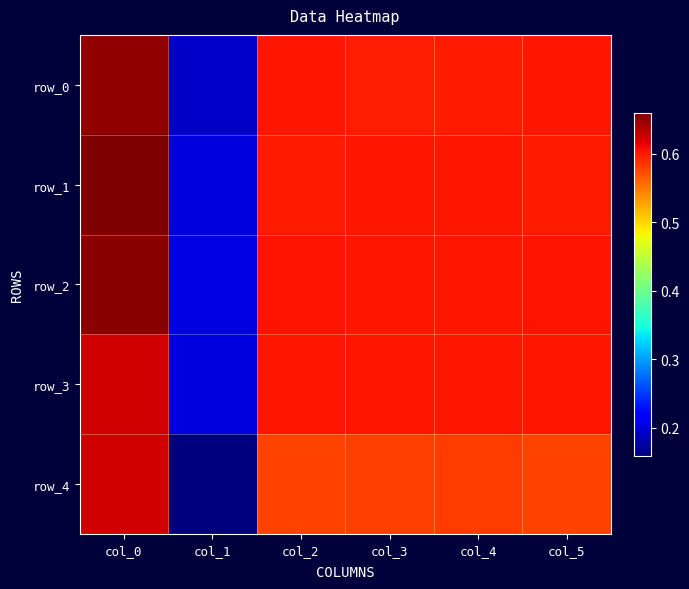

The value of row_2 at col_0 is 0.7. True or false?

True